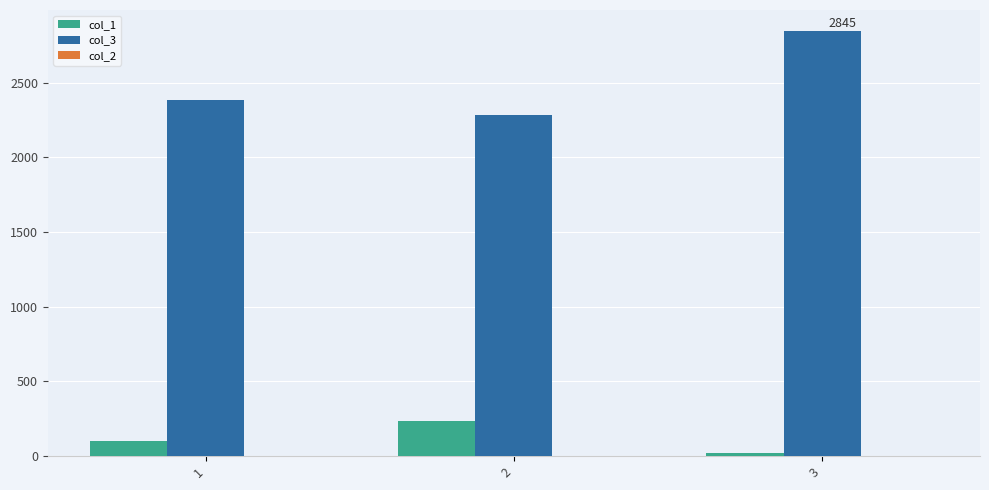

What is the difference between the highest and lowest values at 2?

2047